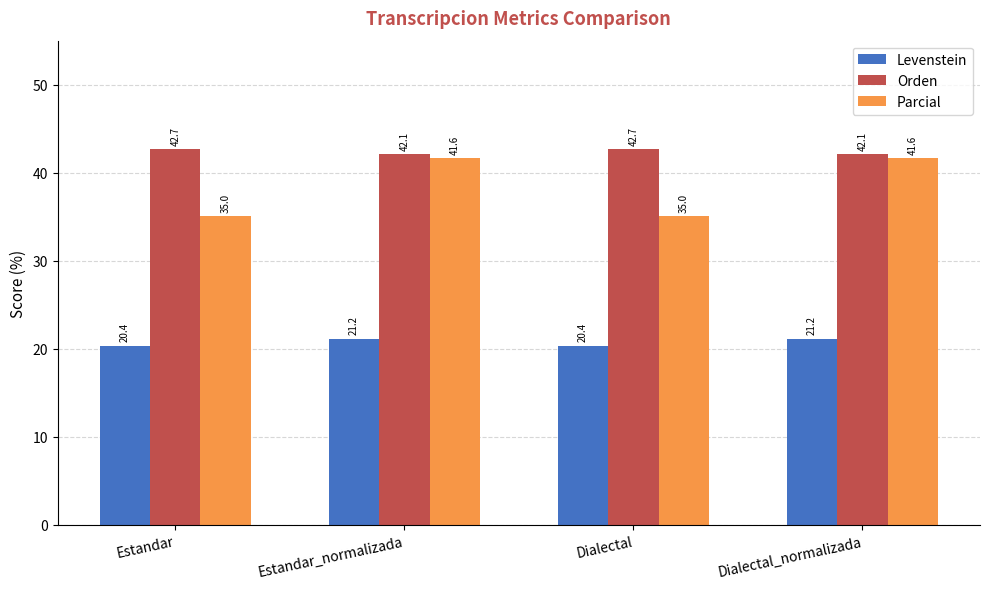

What is the difference between the second highest and second lowest values in the Levenstein series?

0.8